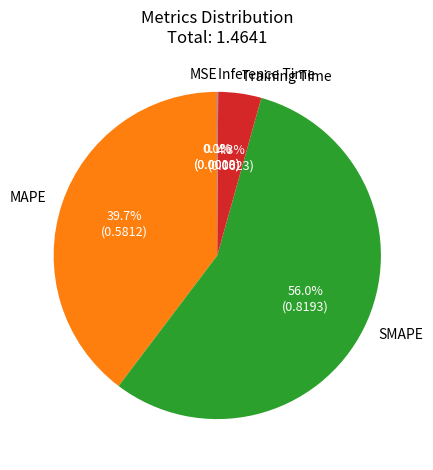

Is the sum of MAPE and Training Time greater than half?

No